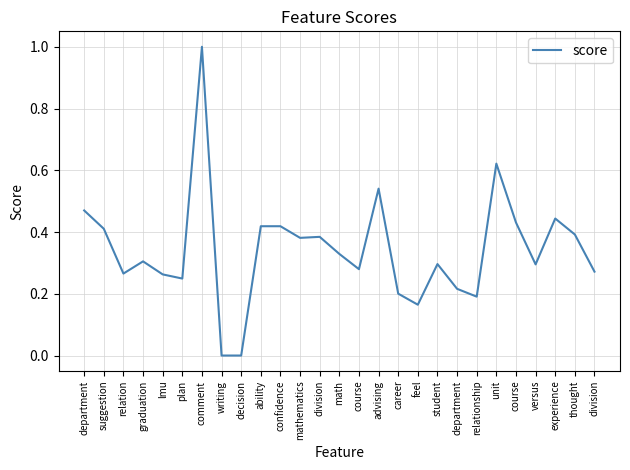

What is the sum of all values?

9.2